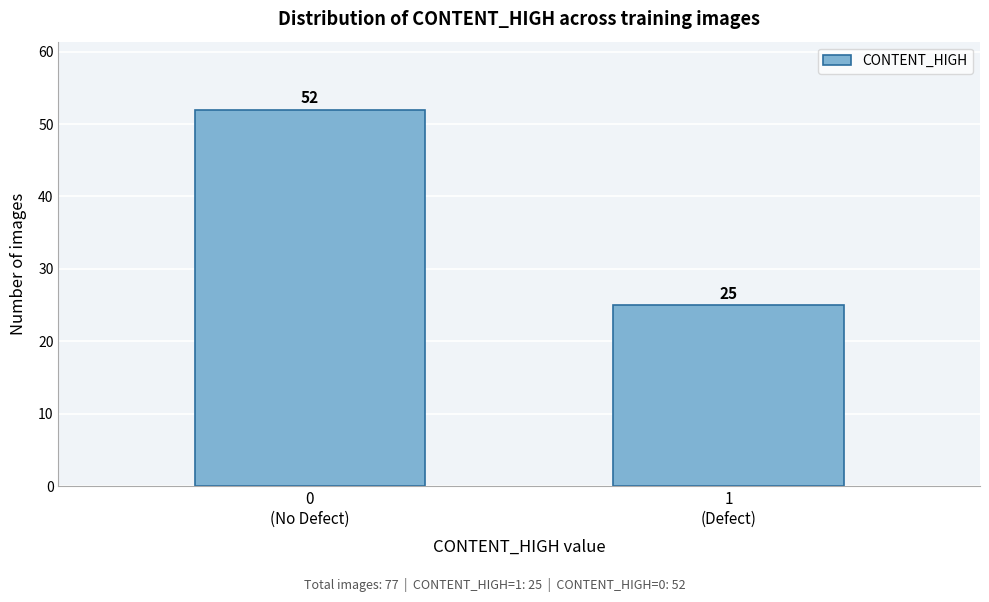

Reading left to right, what are all the values shown in this chart?

52	25